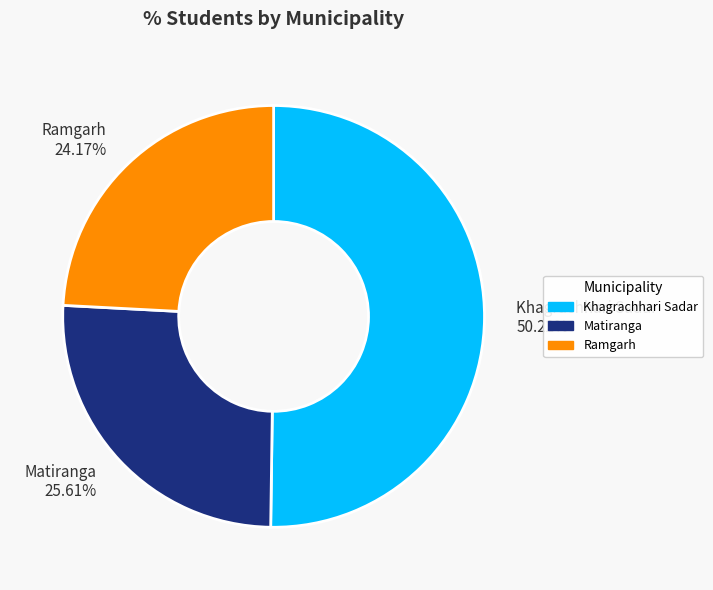

How many slices are in this pie chart?

3